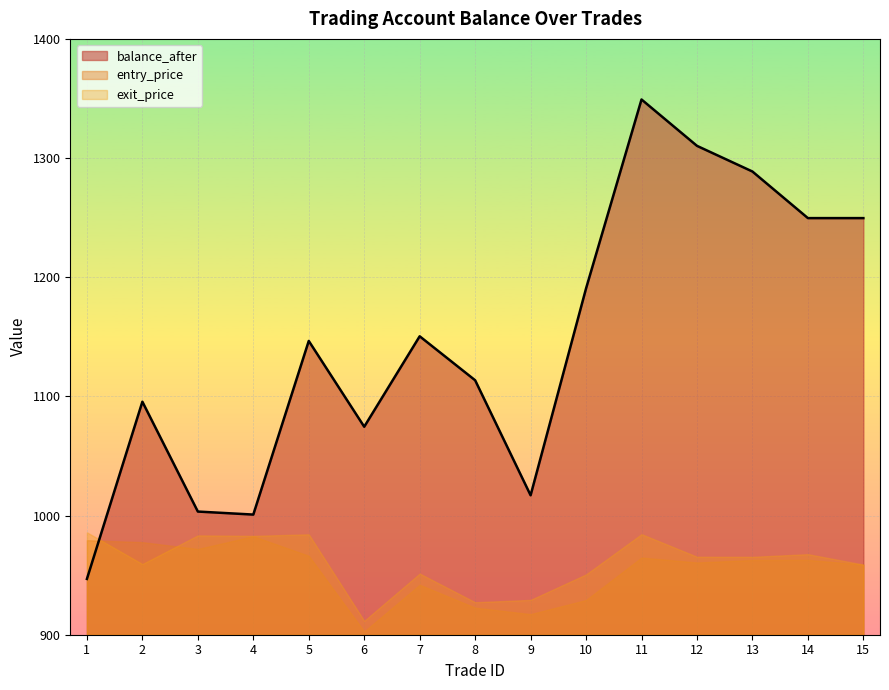

What is the lowest value of the balance_after series?

946.8